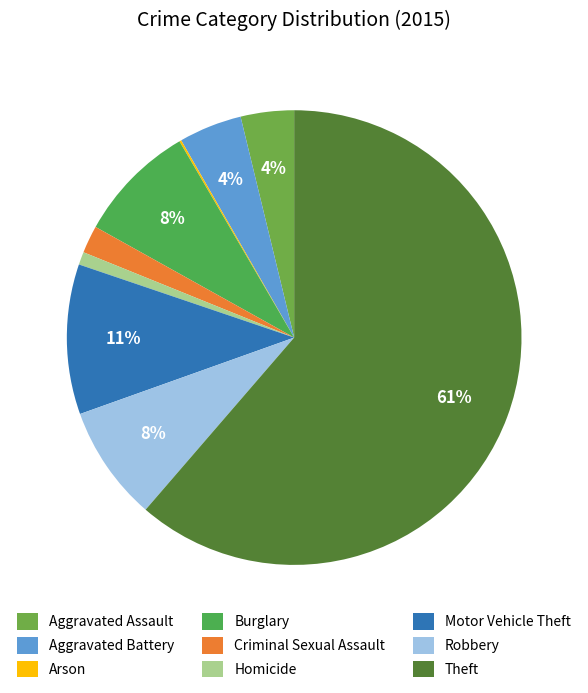

To the nearest percent, what is the difference between the Robbery and Theft slice percentages?

53%